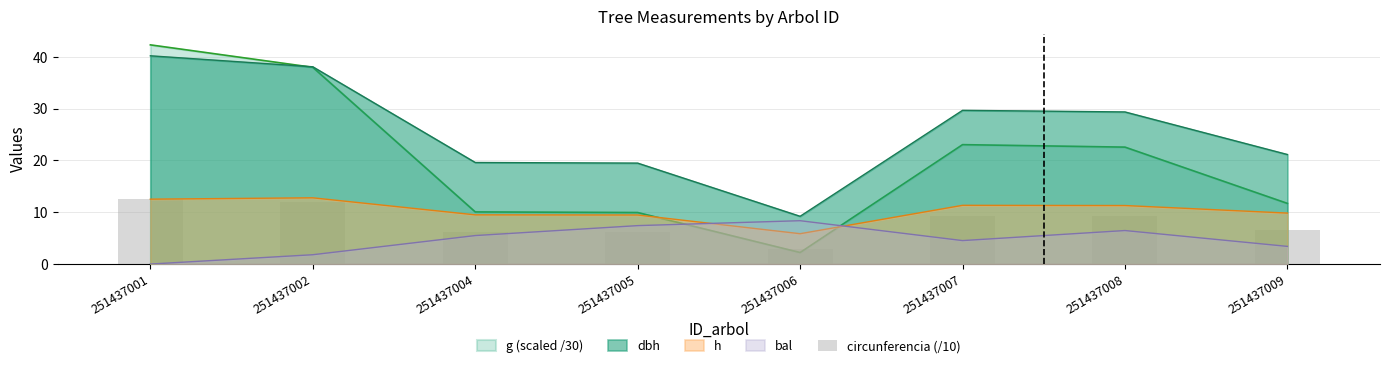

What is the ratio of the value at 251437002 to the value at 251437001?

0.9